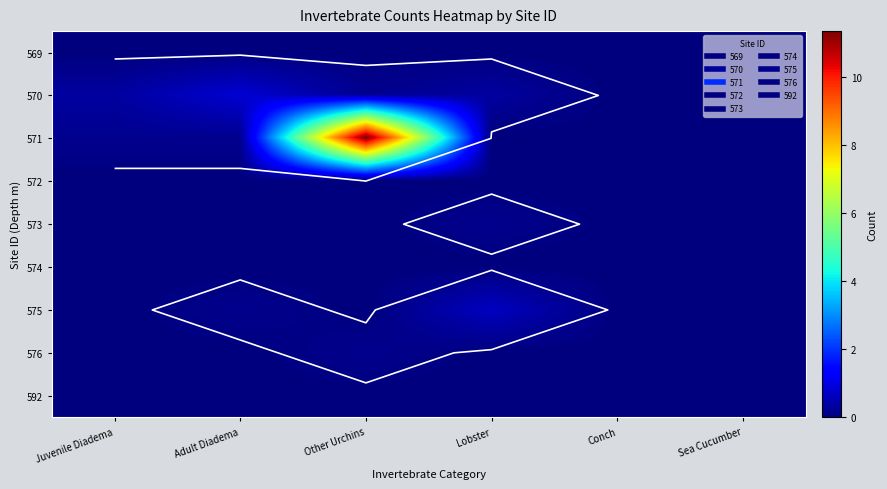

True or false: 570 has a value of 0.3 at Juvenile Diadema.

True